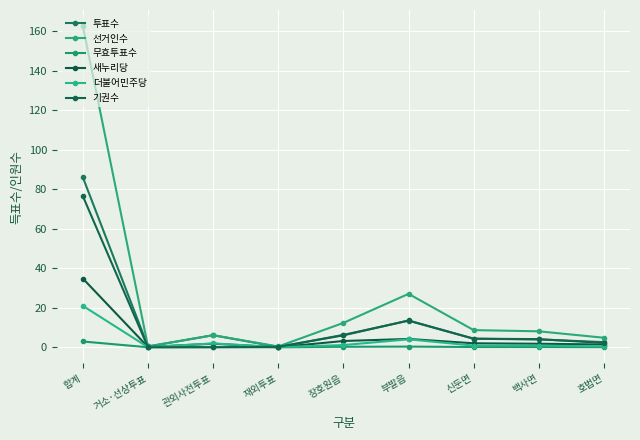

Is this an area chart (filled region under the line)?

No